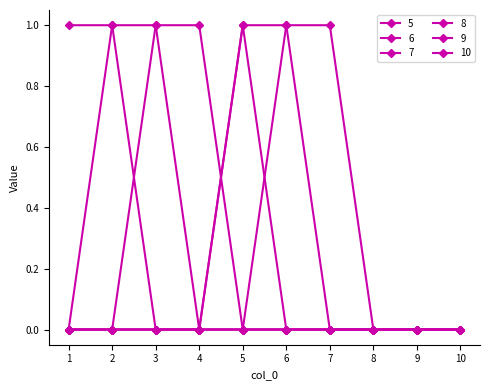

True or false: 7 has more than 2 points higher than both neighbors.

False